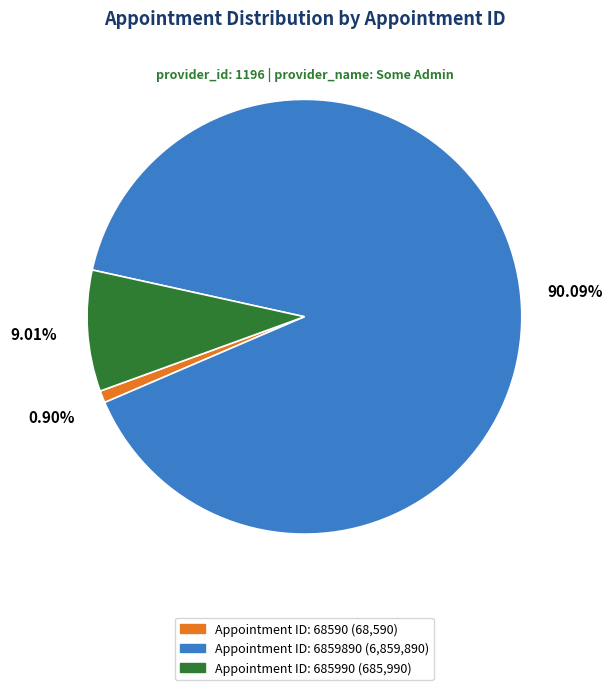

Does any single category account for the majority?

Yes